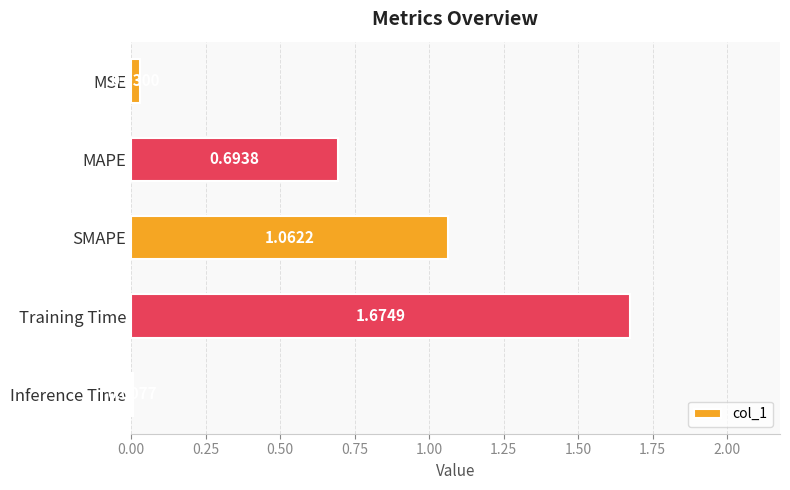

What is the change in value from MSE to Training Time?

+1.6